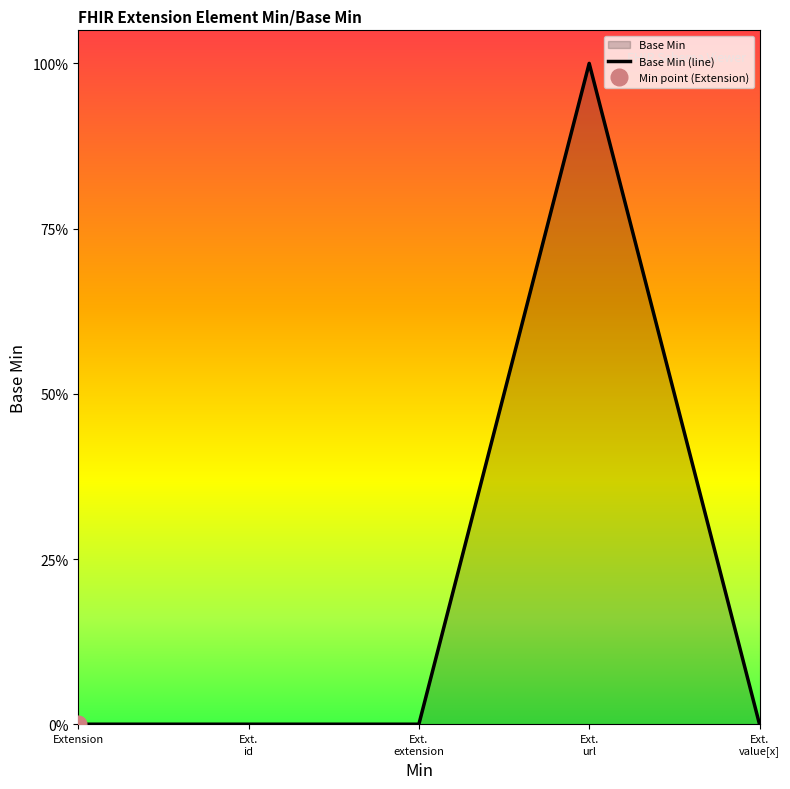

Reading left to right, what are all the values shown in this chart?

0	0	0	1	0